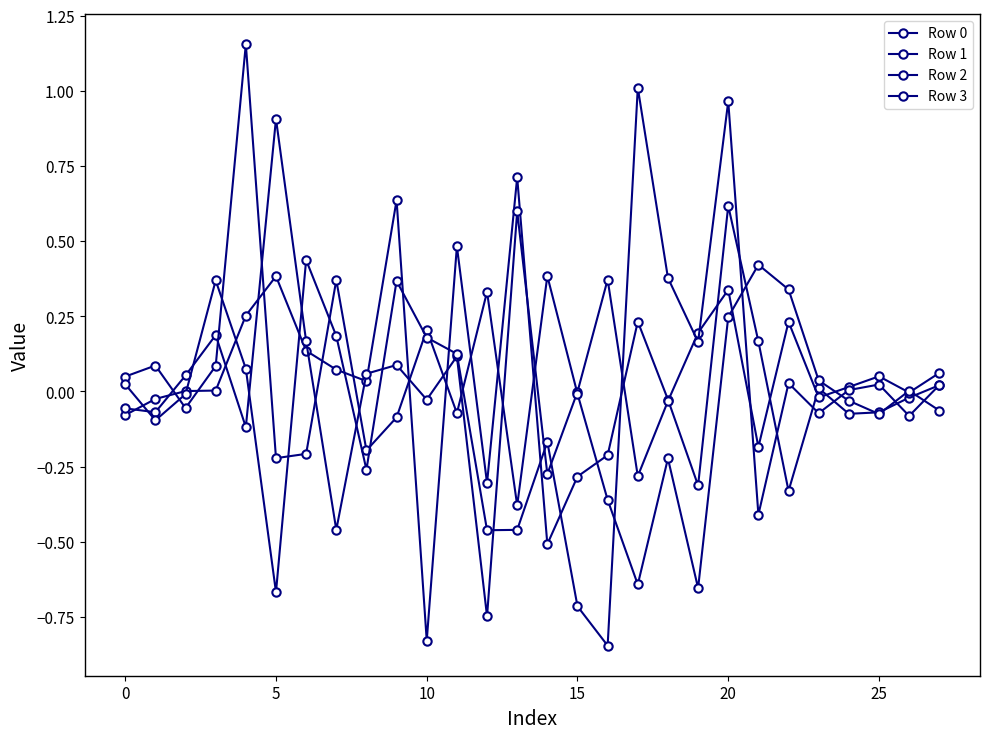

Is this an area chart (filled region under the line)?

No